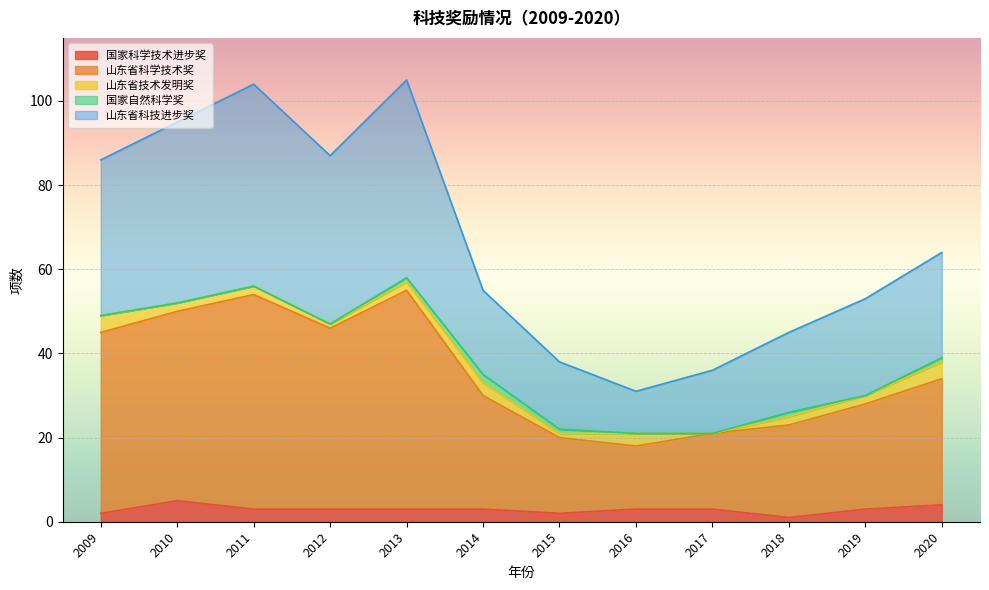

True or false: 国家科学技术进步奖 and 山东省科技进步奖 intersect in this chart.

False